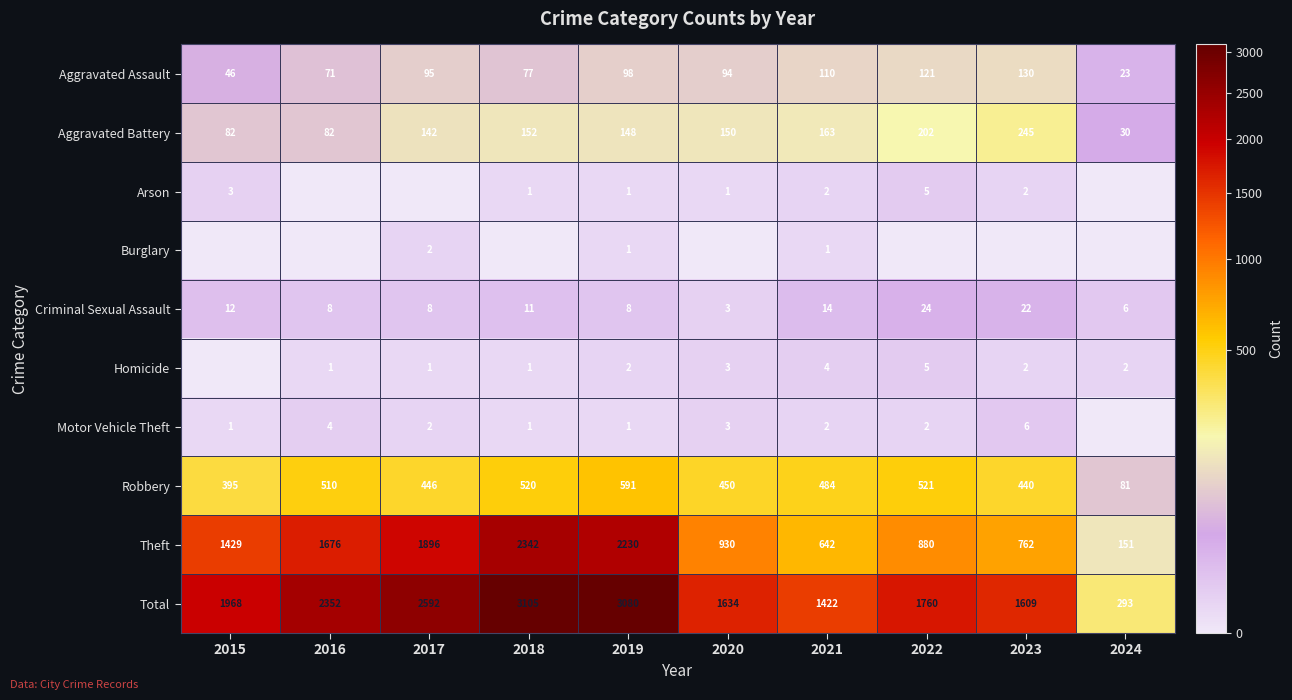

Is it true that Total equals 1760 at 2022?

True